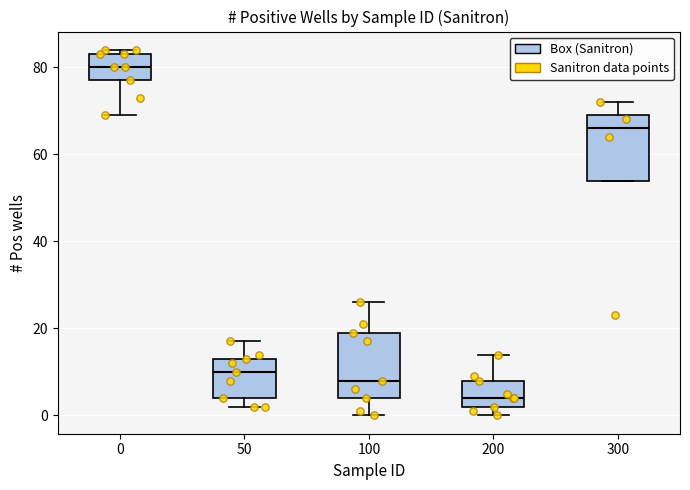

Which box has the lowest median line?

200